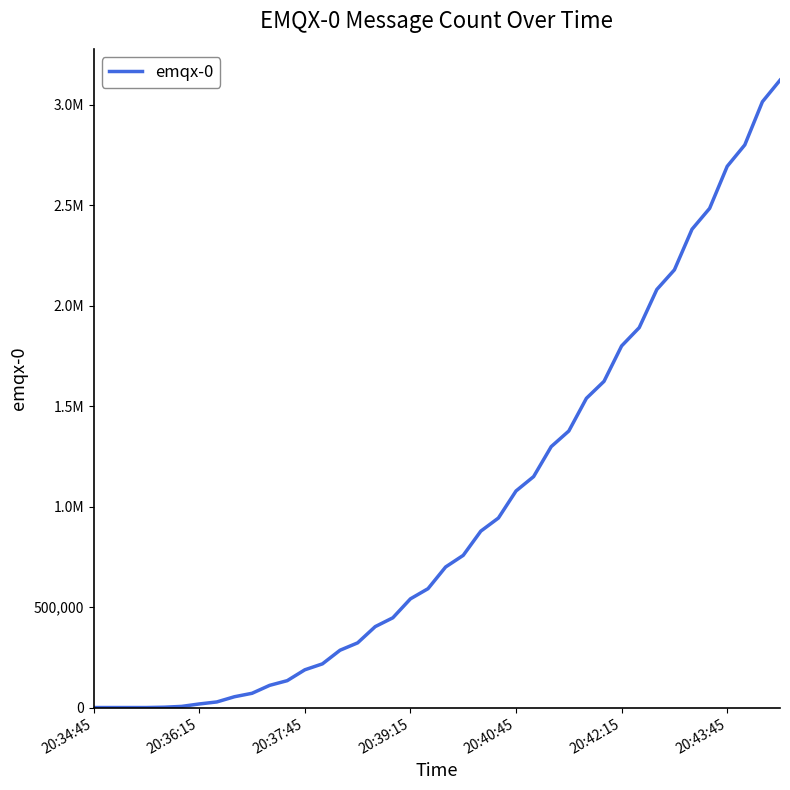

Does the chart have visible grid lines?

No